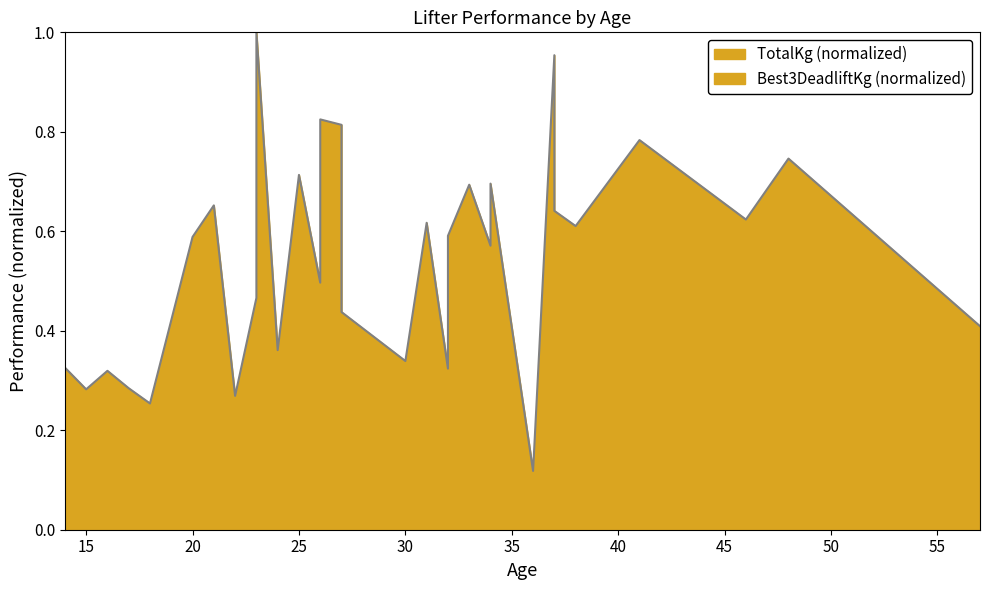

Does the chart have visible grid lines?

No